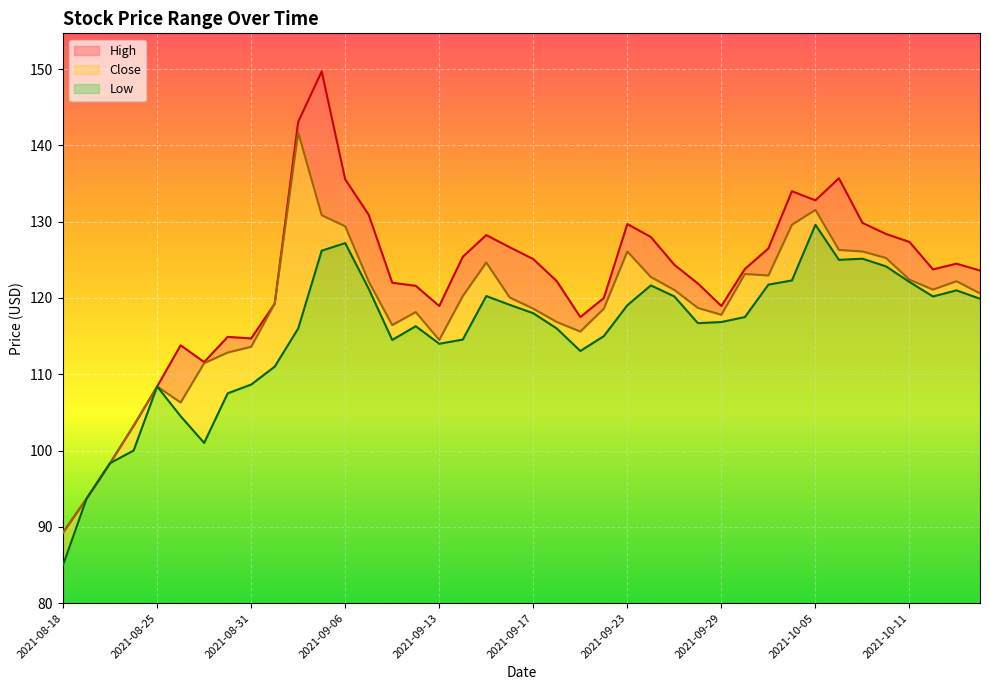

True or false: High and Close cross at least once.

False